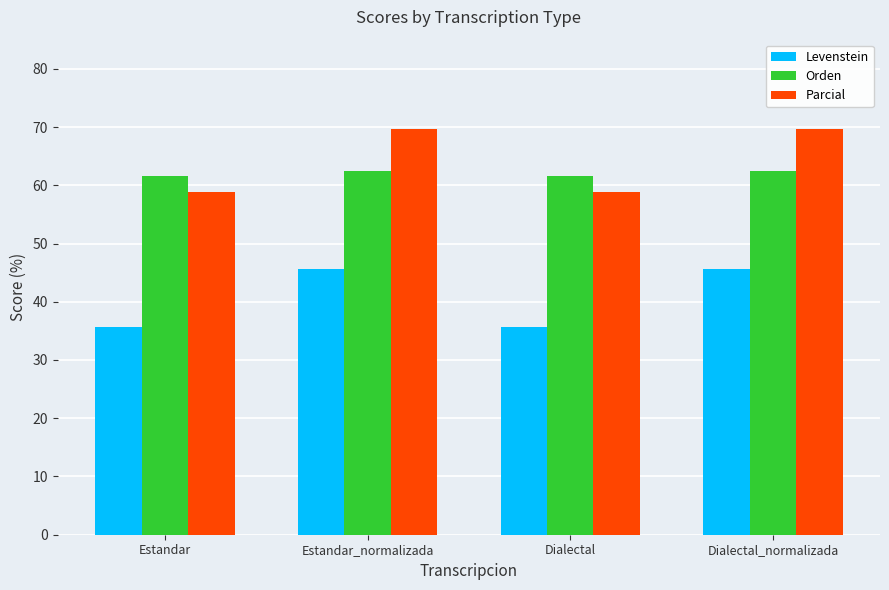

What position from the left is Estandar_normalizada?

2